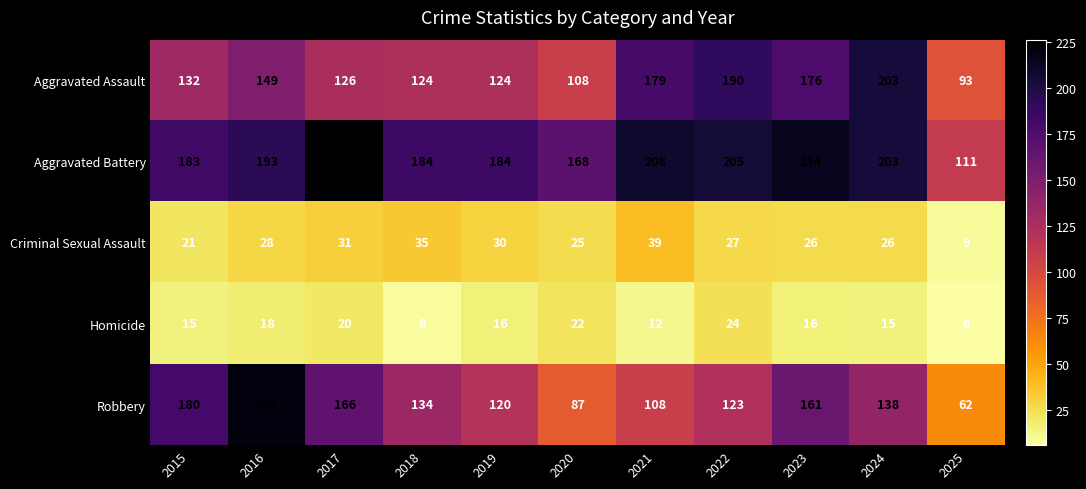

True or false: Criminal Sexual Assault has a value of 9 at 2025.

True